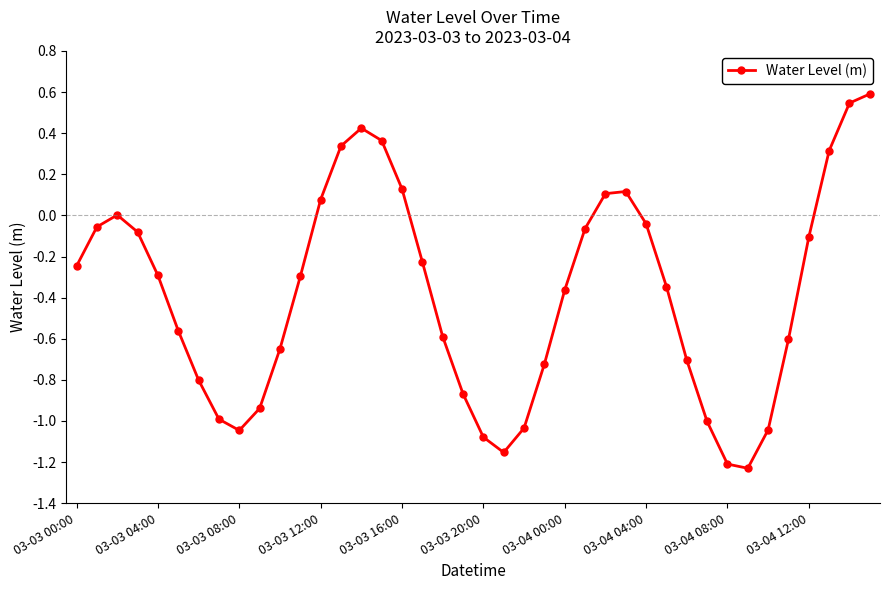

What is the maximum value shown in the chart?

0.6